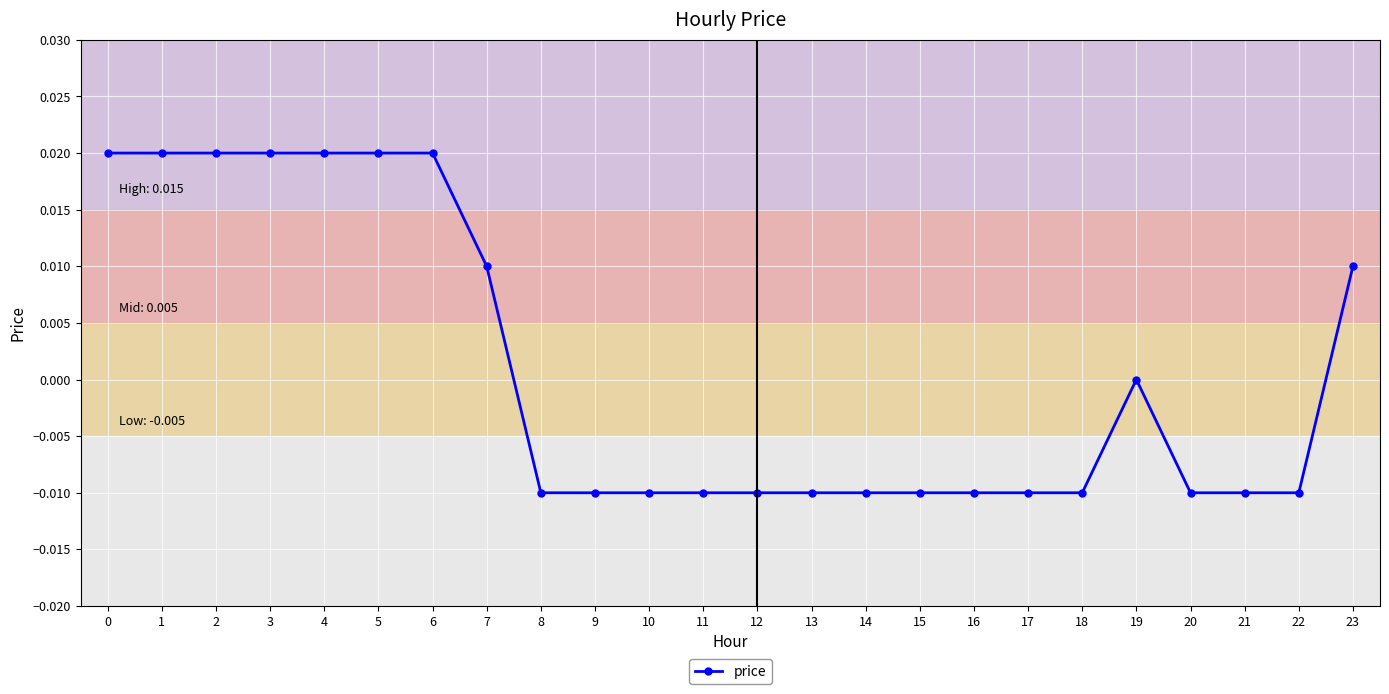

True or false: the data shows 0.0 at 0.

True